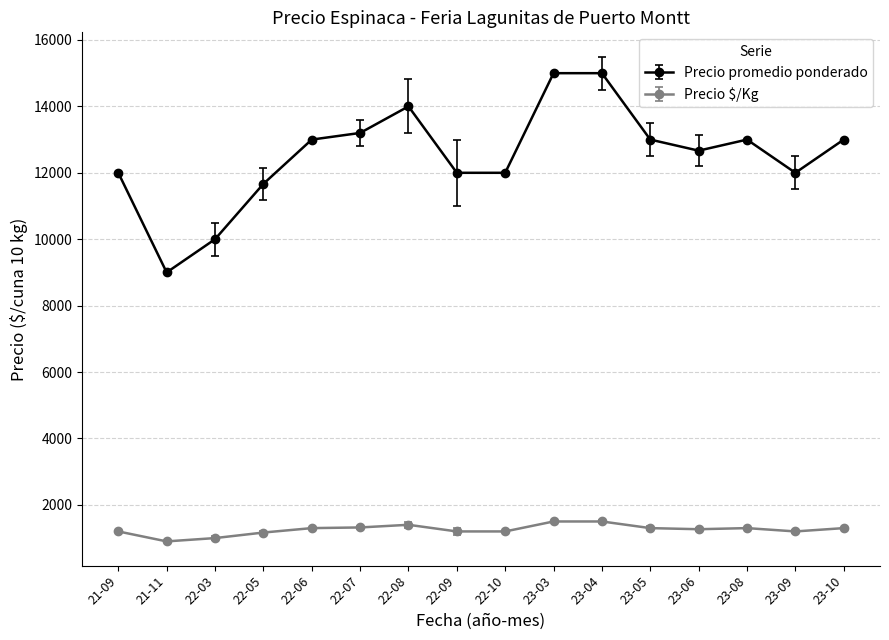

What is the minimum value for Precio promedio ponderado?

9000.0